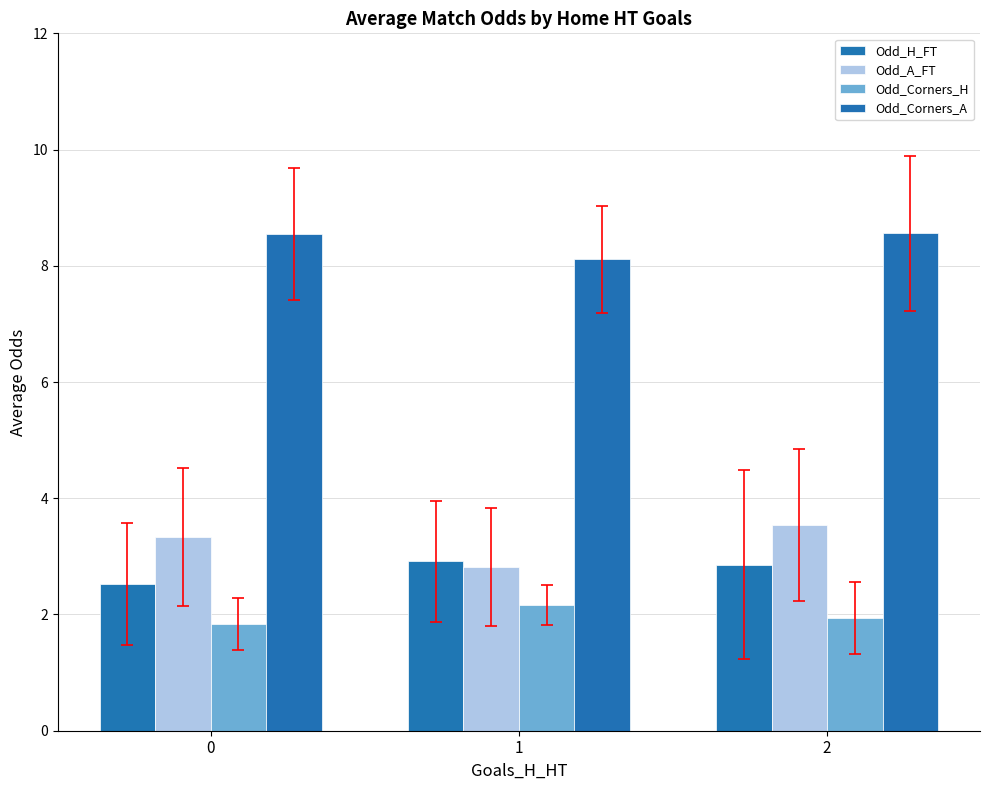

How many categories are shown in the chart?

3